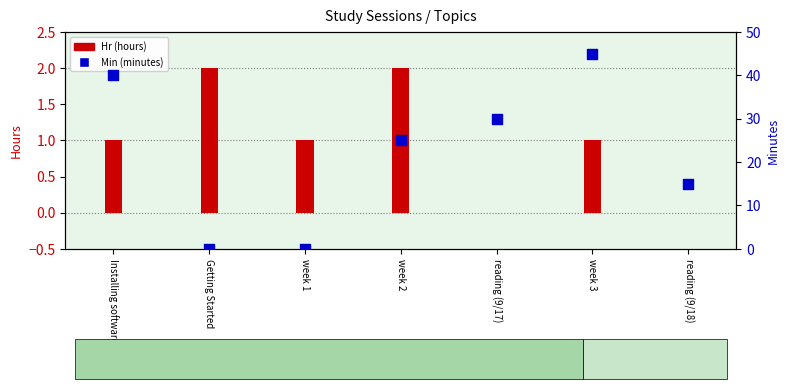

What is the total value across all series at Installing software?

41